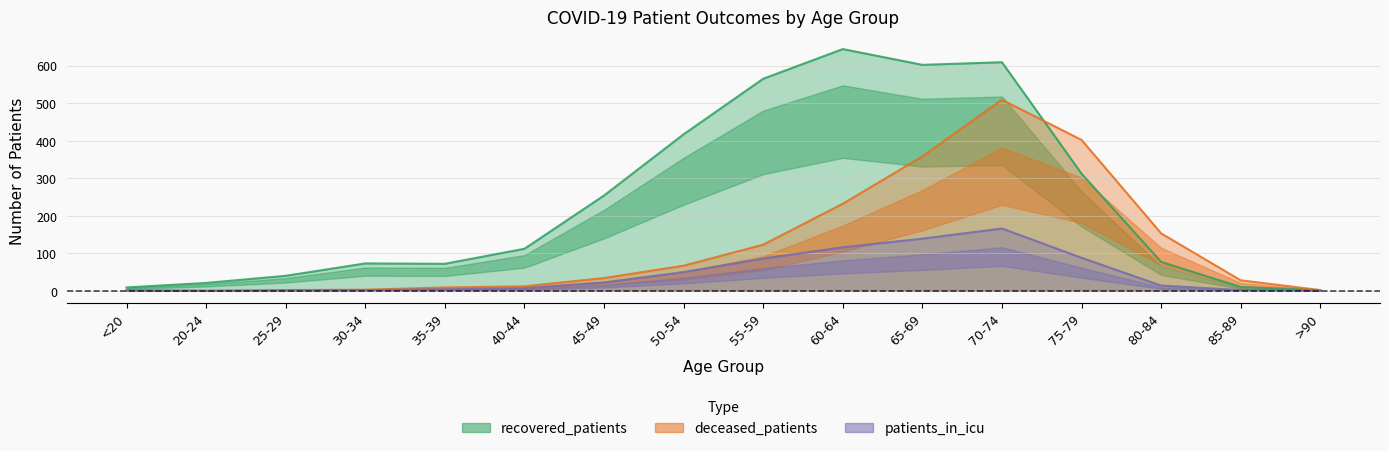

What is the sum of the deceased_patients values at 75-79 and 50-54?

469